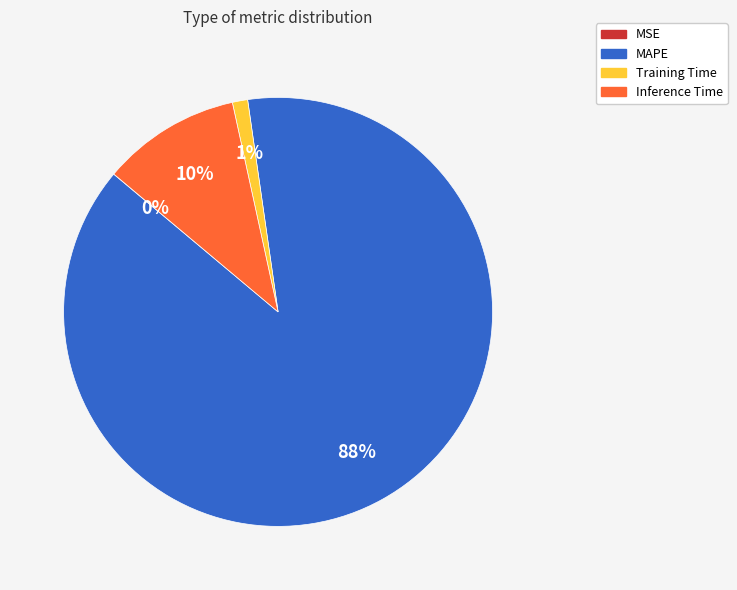

True or false: Inference Time accounts for 18% of the total.

False